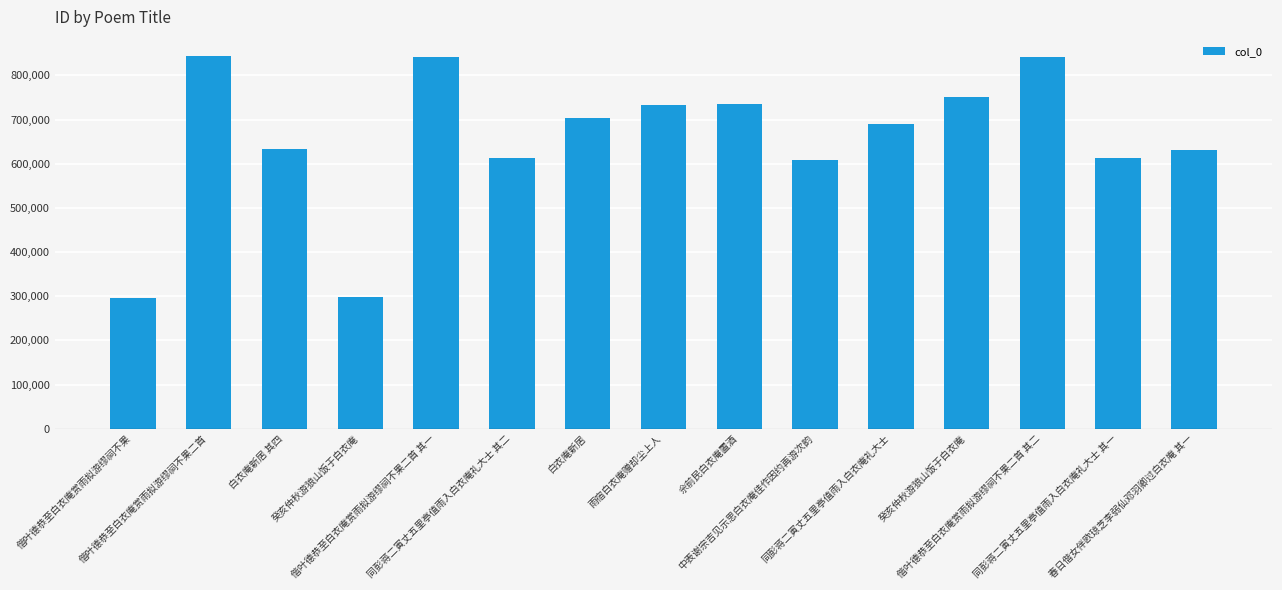

How many bars are there in total?

15